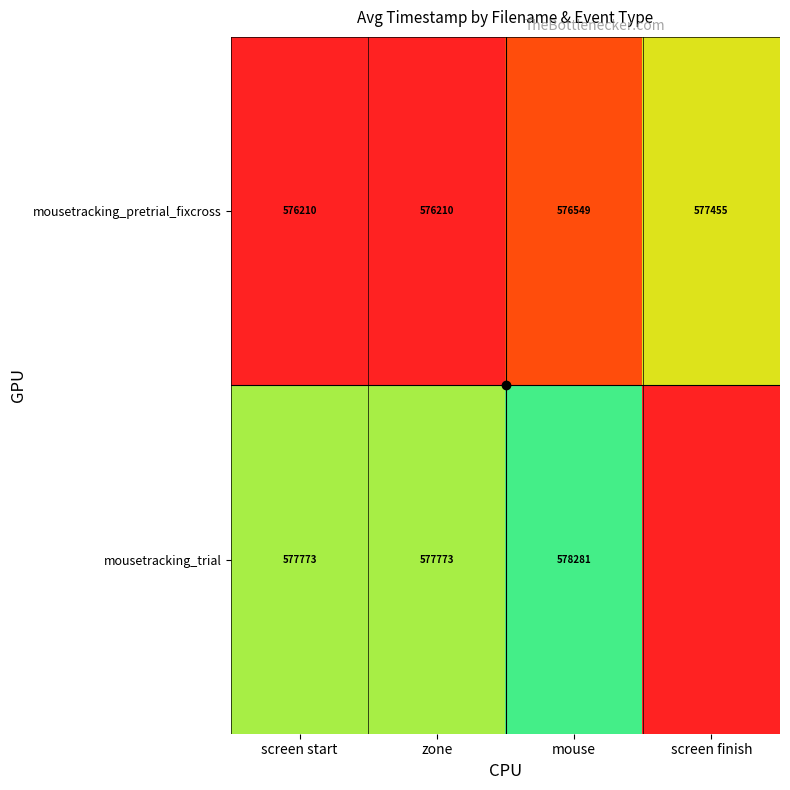

Is it true that mousetracking_trial equals 1.3 at mouse?

False